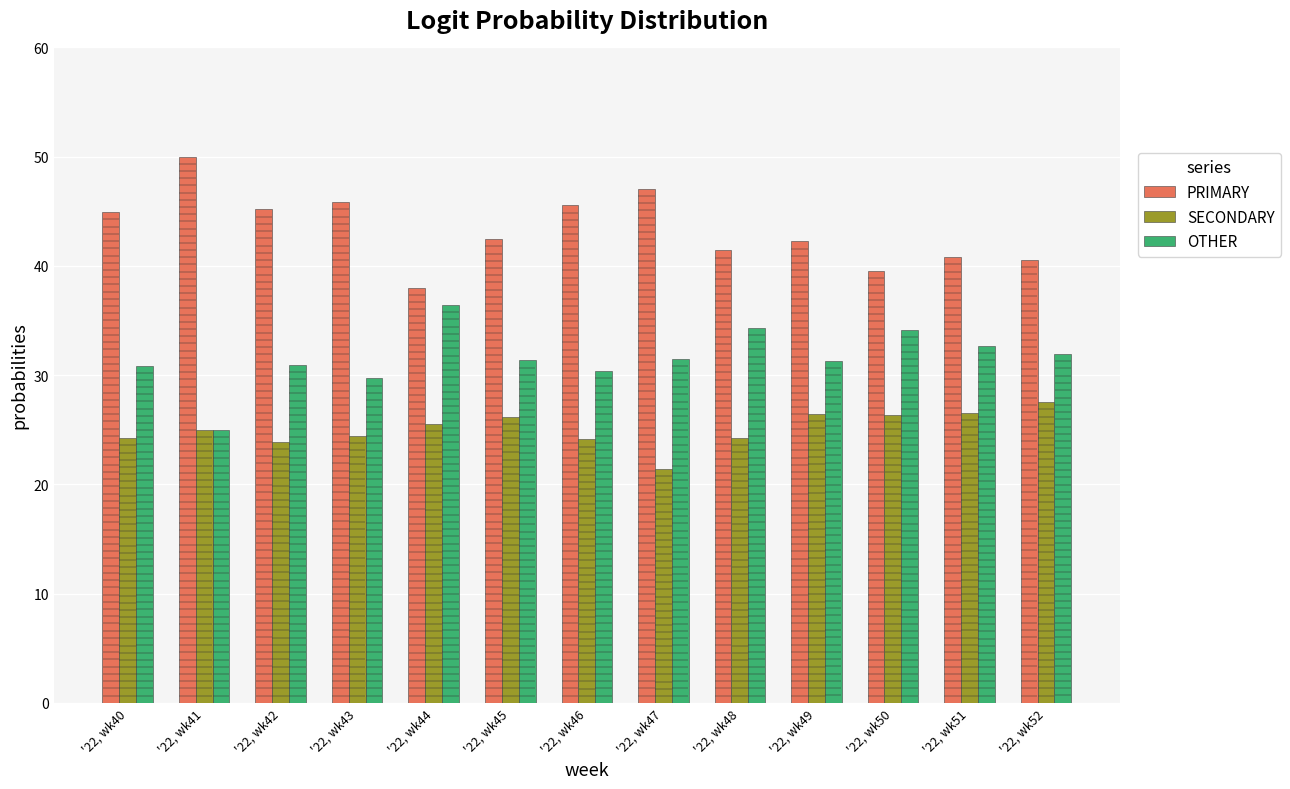

Is it true that SECONDARY equals 21.4 at '22, wk47?

True